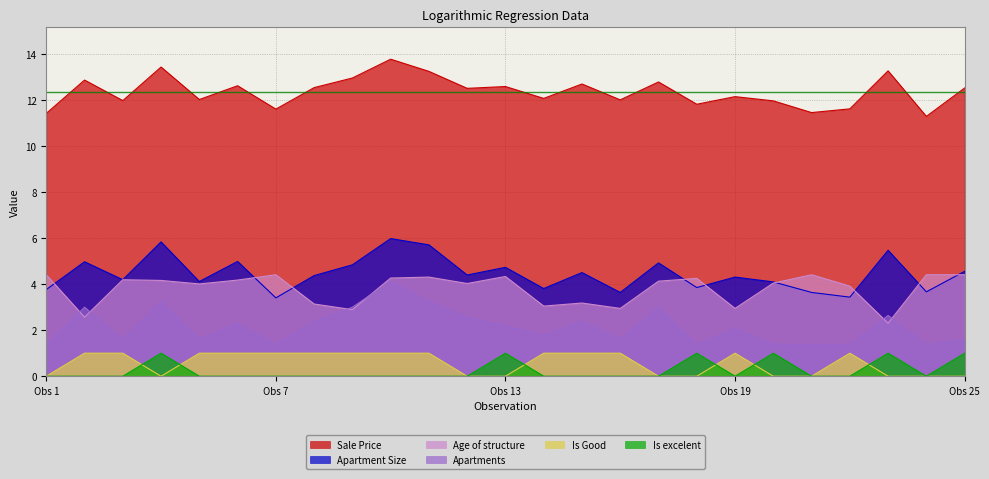

Count the number of categories in the chart.

25